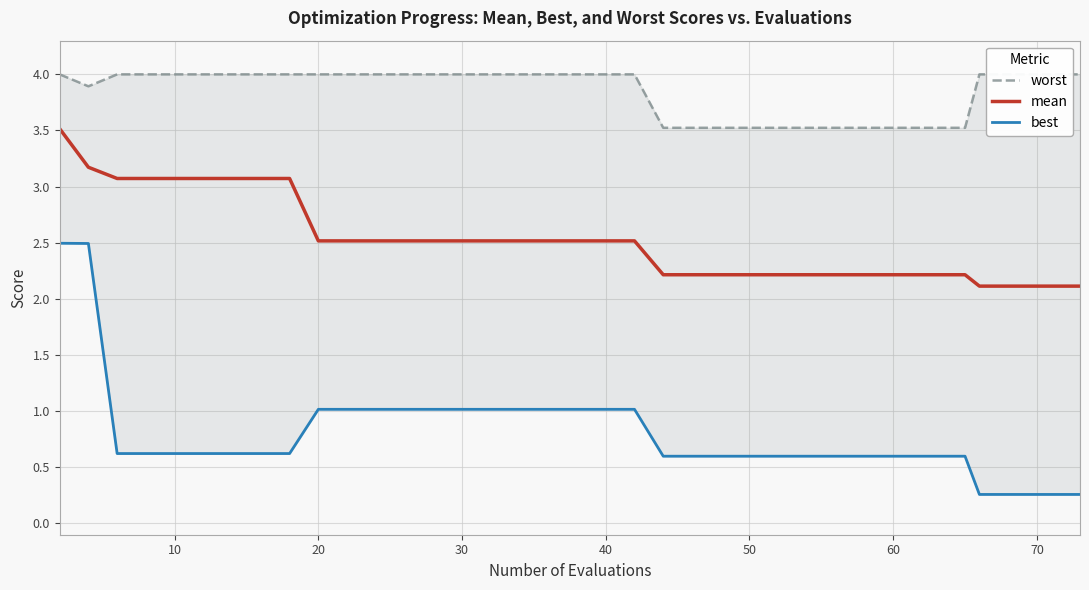

Rank the series by their average value, from highest to lowest.

worst, mean, best